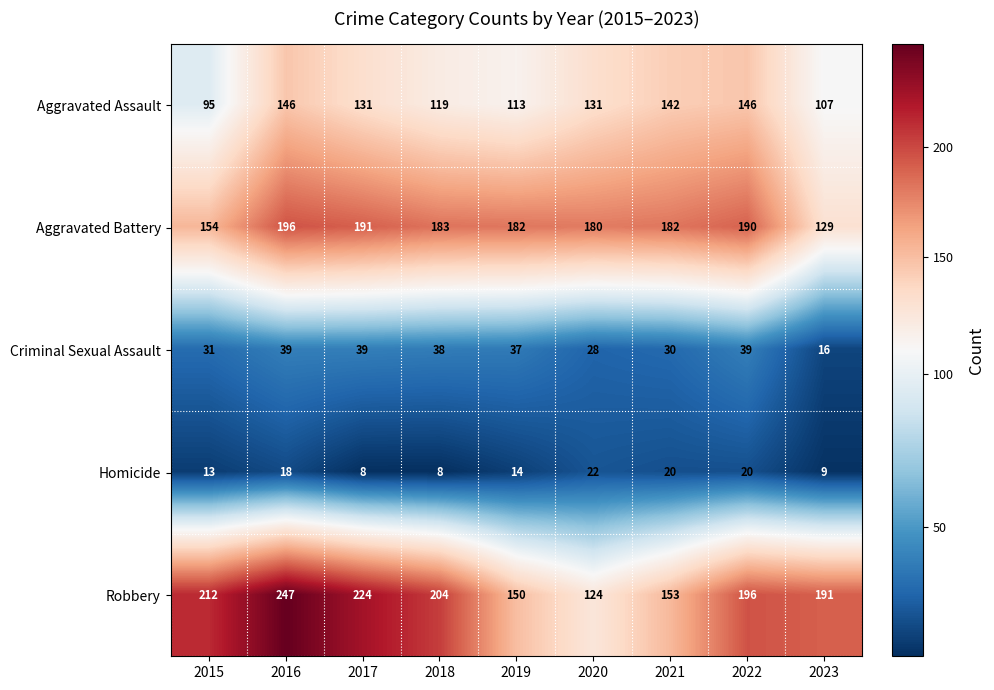

What is the difference between the highest and lowest values at 2021?

162